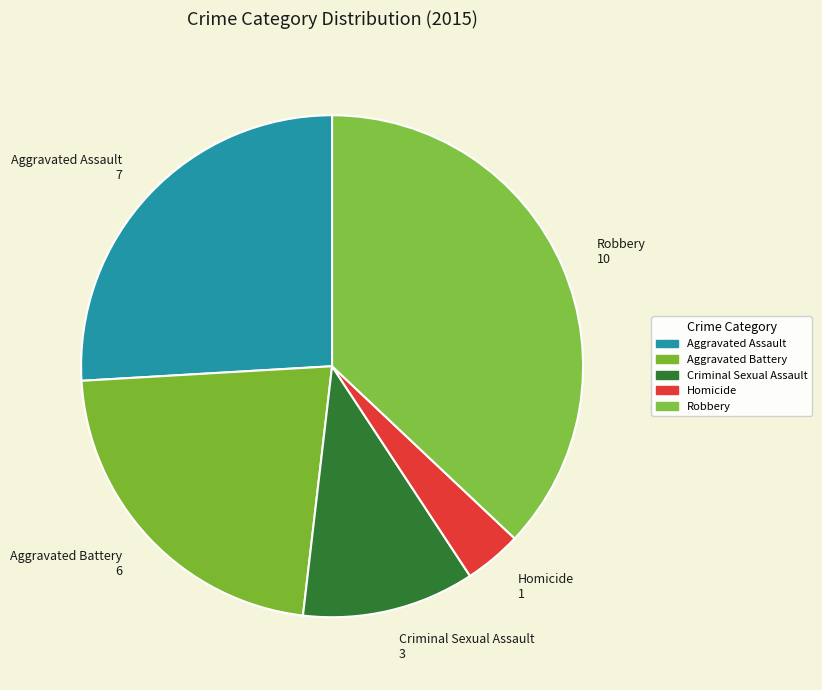

Is it true that Criminal Sexual Assault is 11% of the pie?

True